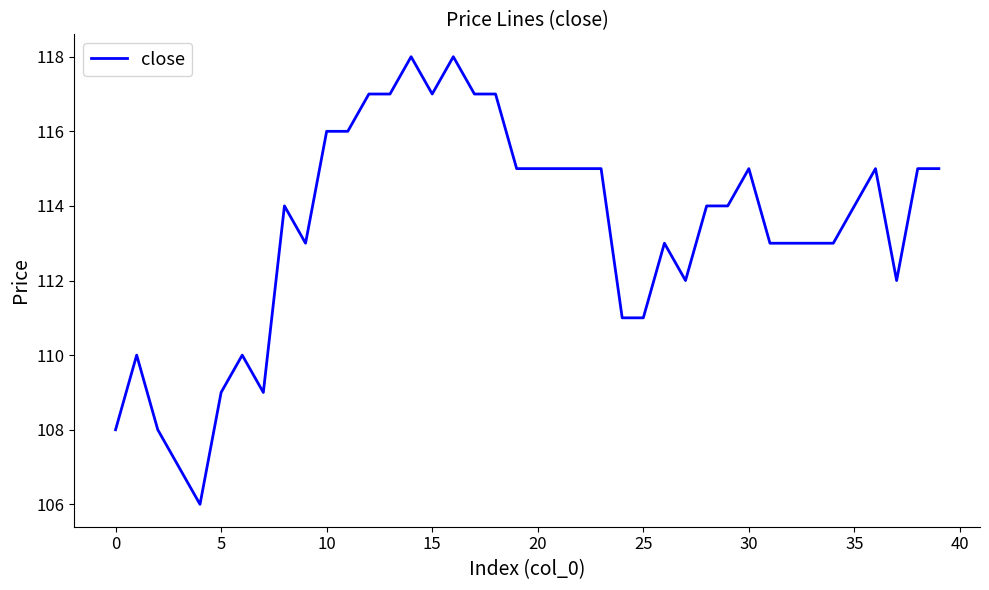

What is the difference between the maximum and minimum values?

12